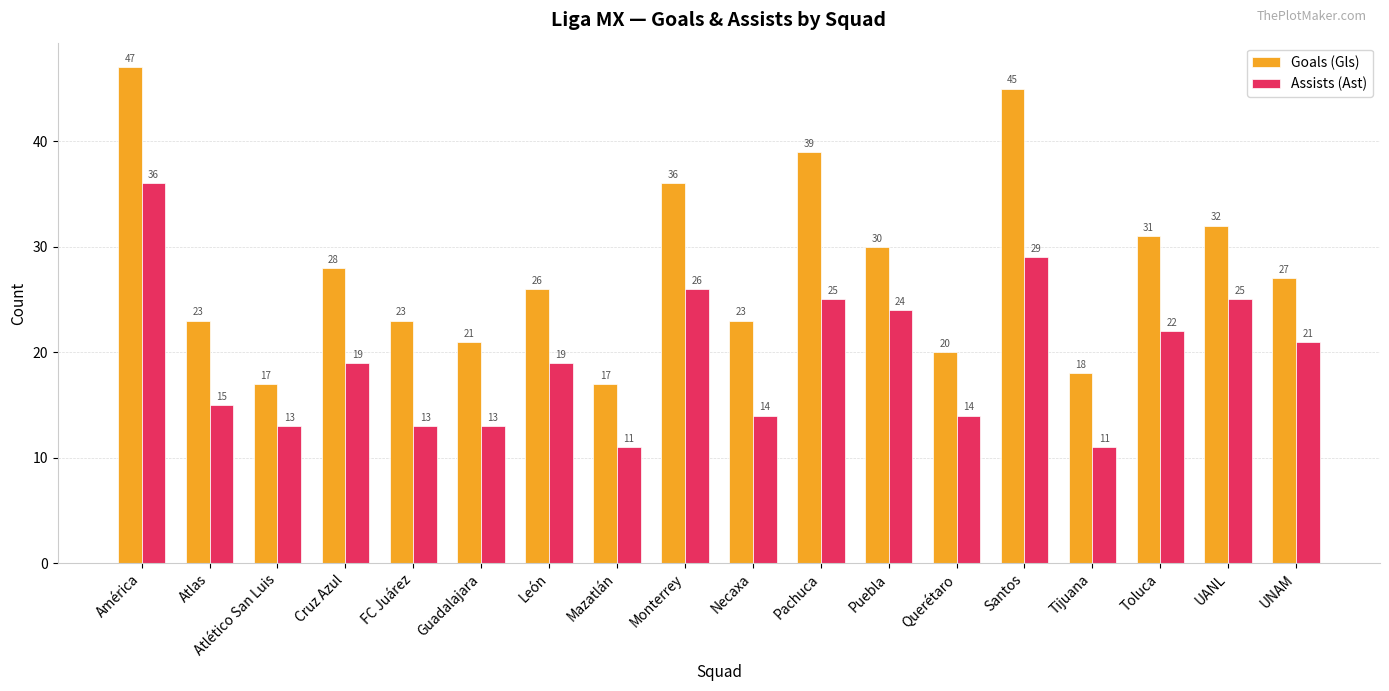

What are all the series names shown in the legend?

Goals (Gls), Assists (Ast)